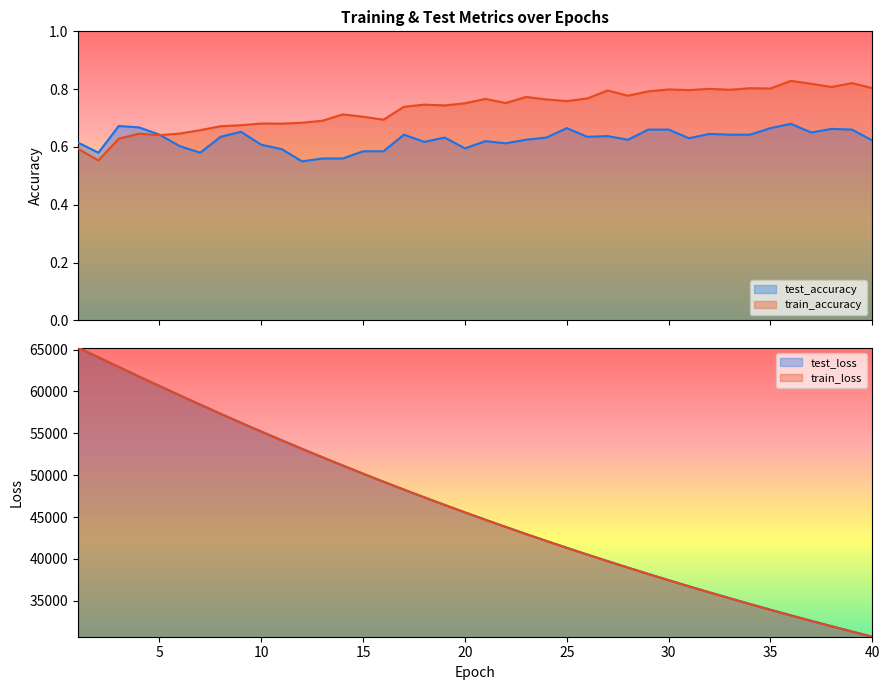

What is the highest value of the test_loss series?

65217.5